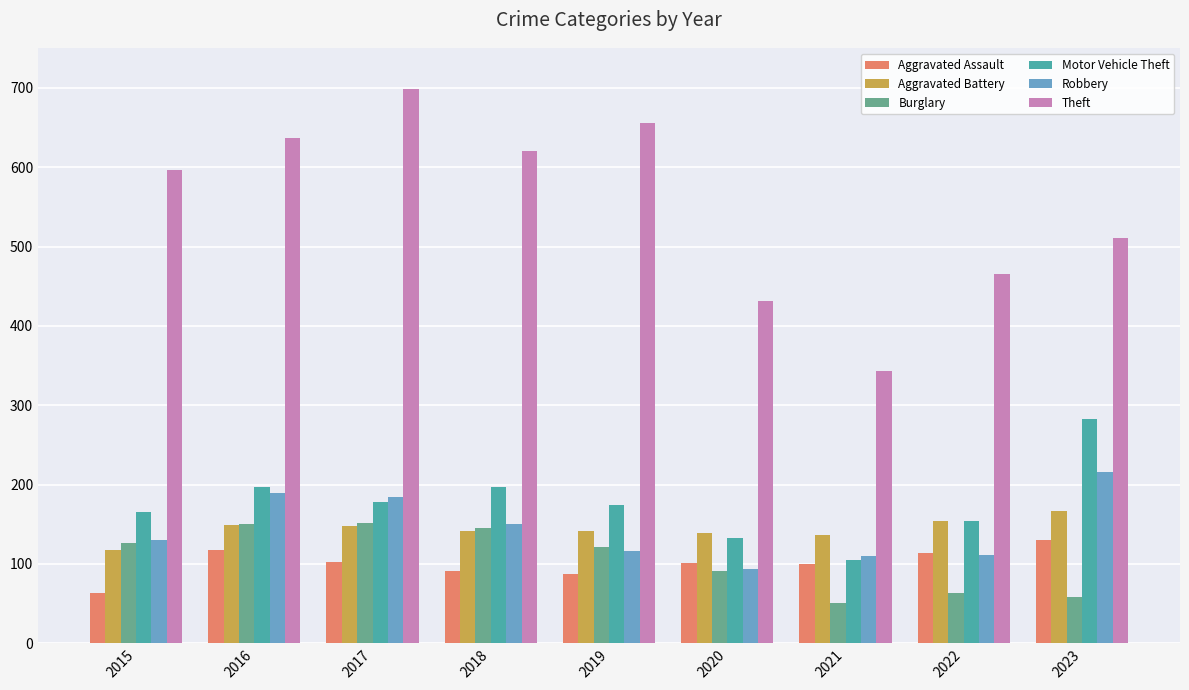

Which series has the widest spread of values?

Theft